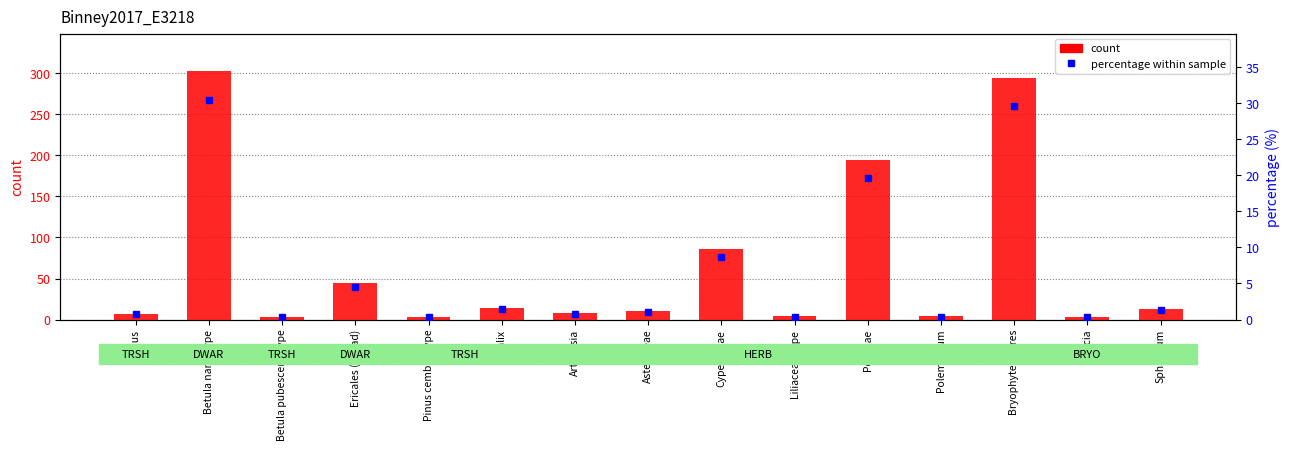

What is the label of the 1st bar from the left?

Alnus